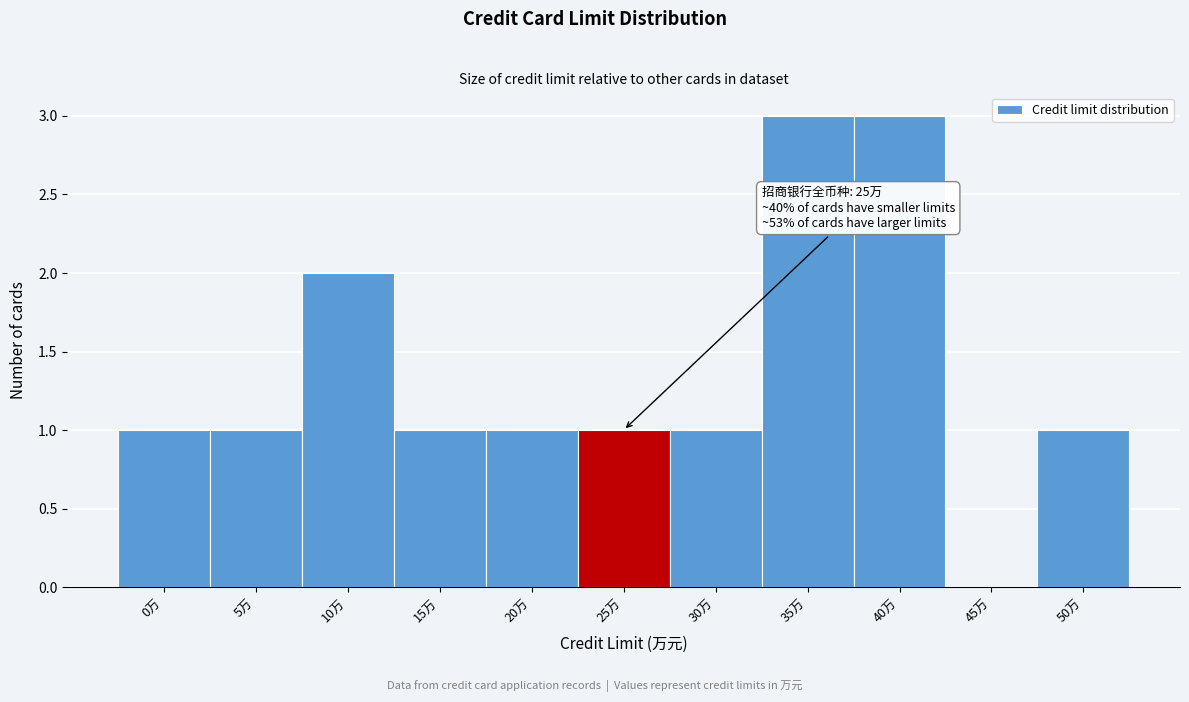

Reading left to right, transcribe all the data shown in this chart.

0万=1	5万=1	10万=2	15万=1	20万=1	25万=1	30万=1	35万=3	40万=3	45万=0	50万=1